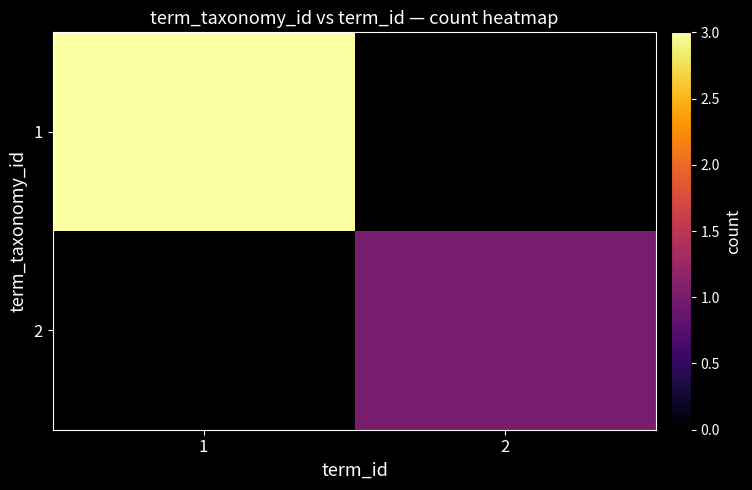

True or false: 2 has a value of 1.7 at 2.

False